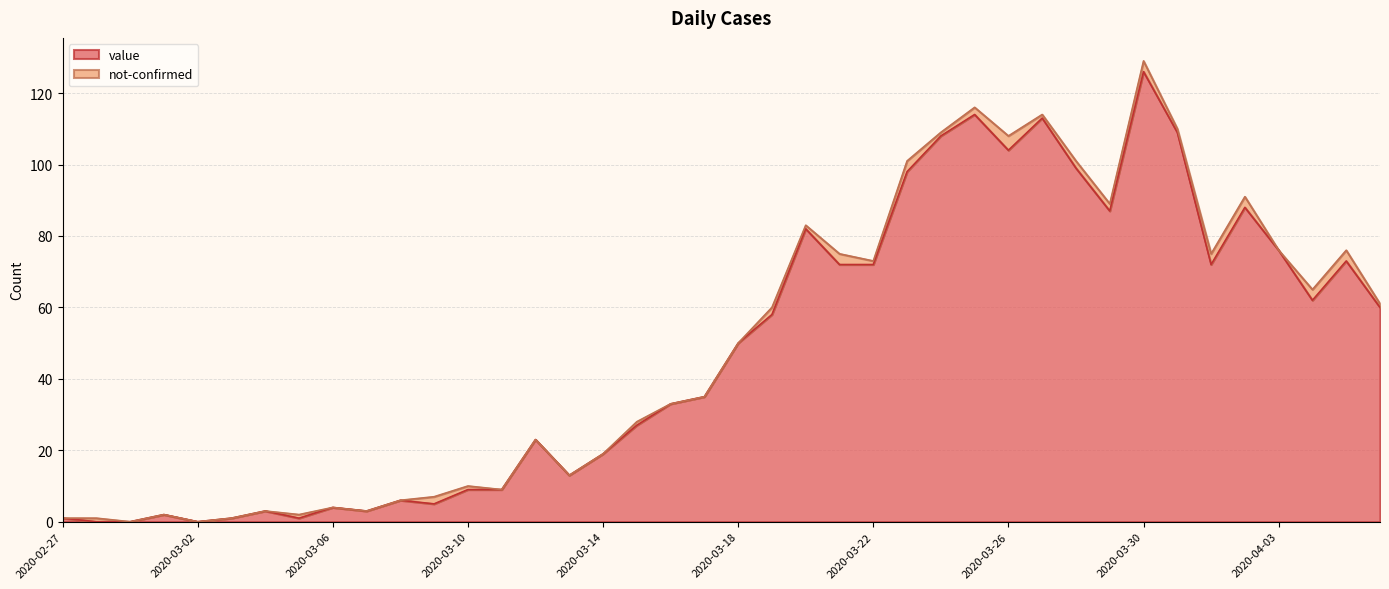

List the labels in order of value, largest first.

2020-03-30, 2020-03-25, 2020-03-27, 2020-03-31, 2020-03-24, 2020-03-26, 2020-03-28, 2020-03-23, 2020-04-02, 2020-03-29, 2020-03-20, 2020-04-03, 2020-04-05, 2020-03-21, 2020-03-22, 2020-04-01, 2020-04-04, 2020-04-06, 2020-03-19, 2020-03-18, 2020-03-17, 2020-03-16, 2020-03-15, 2020-03-12, 2020-03-14, 2020-03-13, 2020-03-10, 2020-03-11, 2020-03-08, 2020-03-09, 2020-03-06, 2020-03-04, 2020-03-07, 2020-03-01, 2020-02-27, 2020-03-03, 2020-03-05, 2020-02-28, 2020-02-29, 2020-03-02